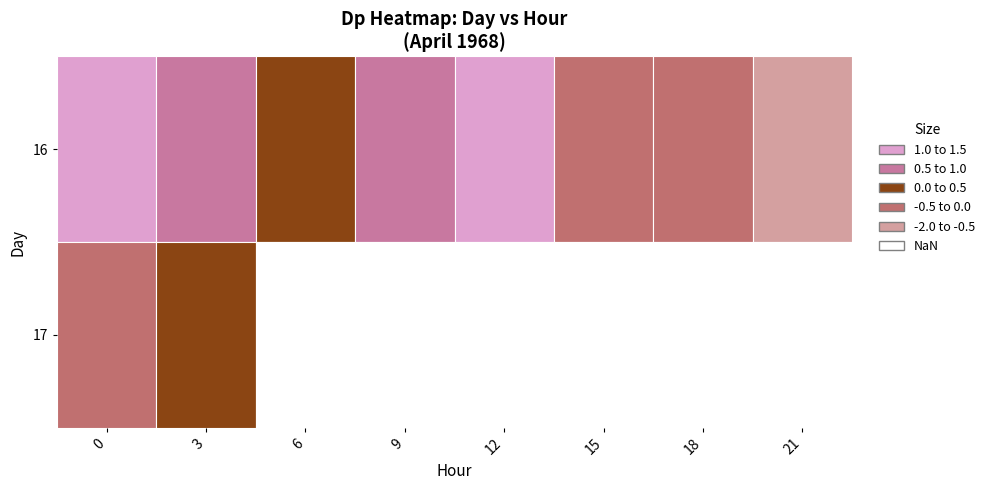

Is it true that 17 equals -0.0 at 6?

False